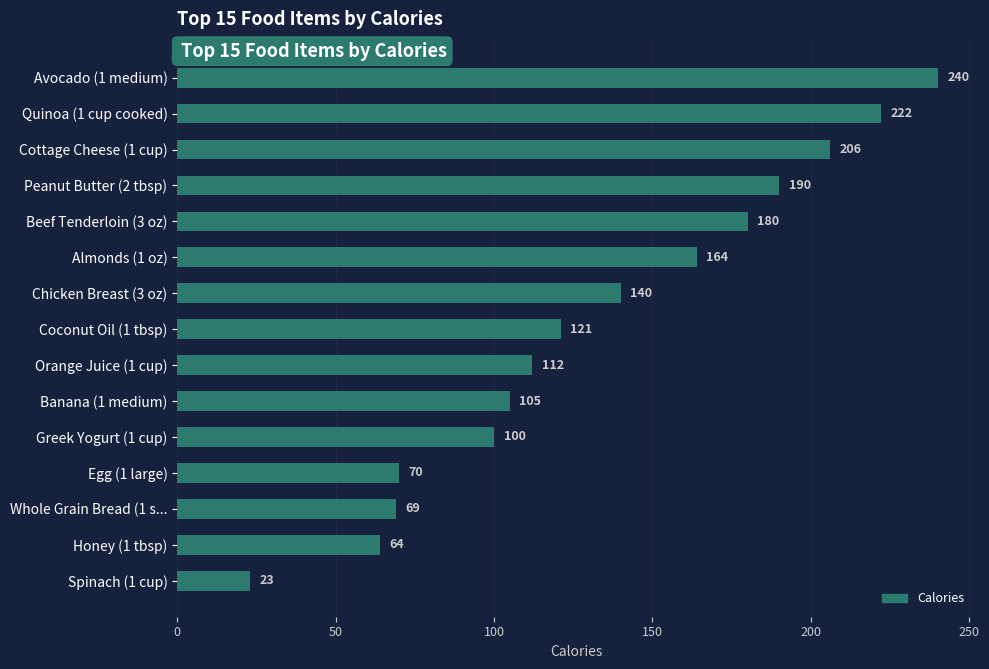

List the labels in order of value, smallest first.

Spinach (1 cup), Honey (1 tbsp), Whole Grain Bread (1 s..., Egg (1 large), Greek Yogurt (1 cup), Banana (1 medium), Orange Juice (1 cup), Coconut Oil (1 tbsp), Chicken Breast (3 oz), Almonds (1 oz), Beef Tenderloin (3 oz), Peanut Butter (2 tbsp), Cottage Cheese (1 cup), Quinoa (1 cup cooked), Avocado (1 medium)